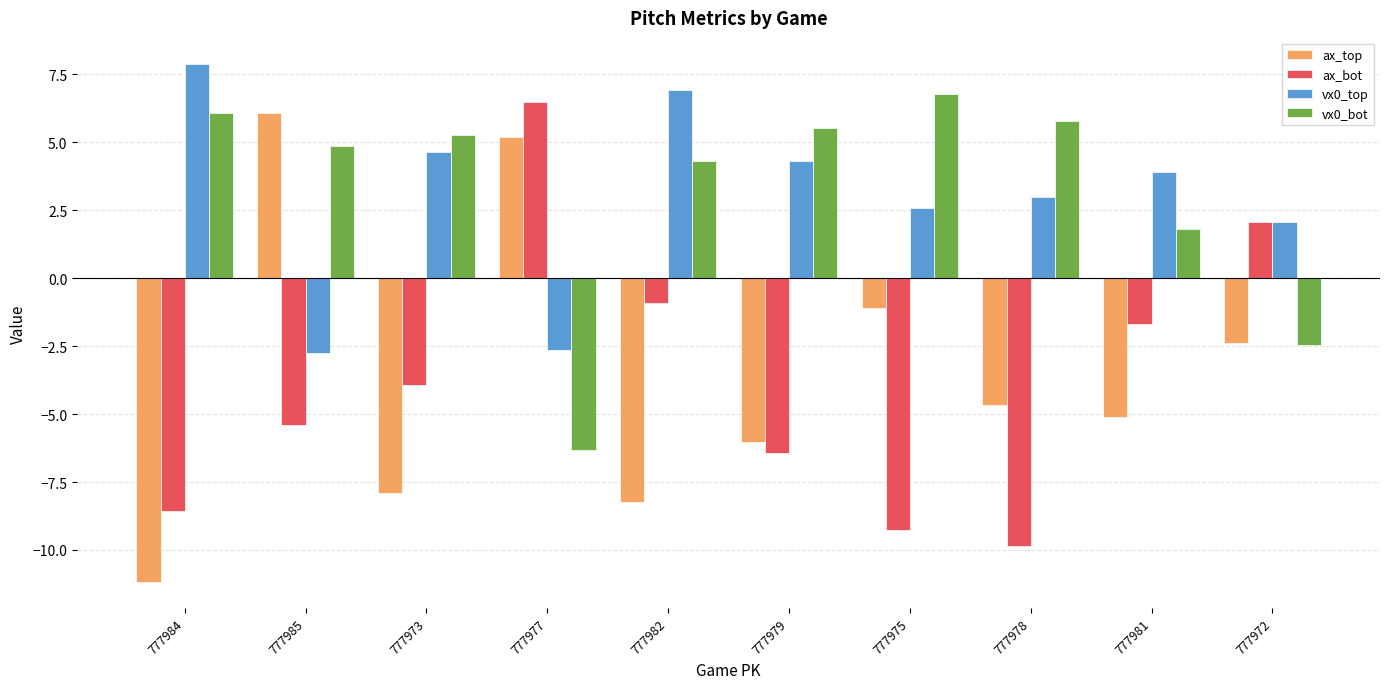

What value does the vx0_bot series have at 777985?

4.9